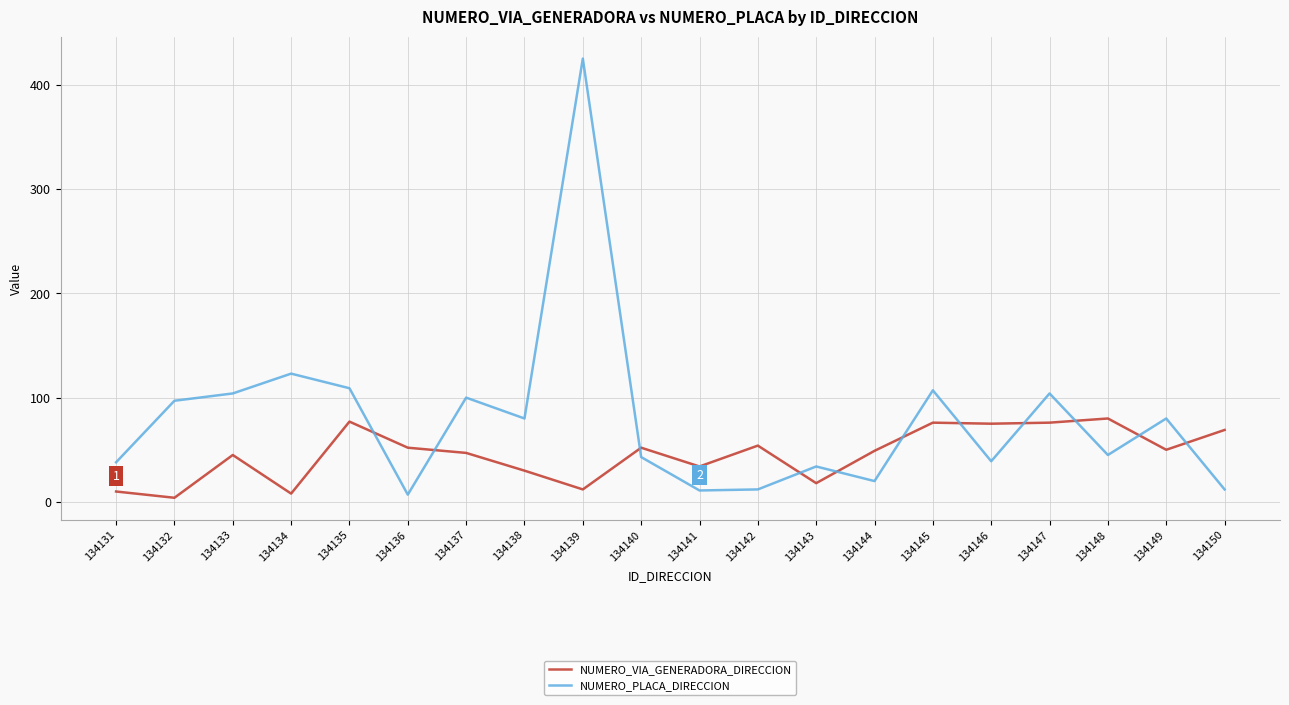

True or false: NUMERO_VIA_GENERADORA_DIRECCION has a value of 18 at 134143.

True